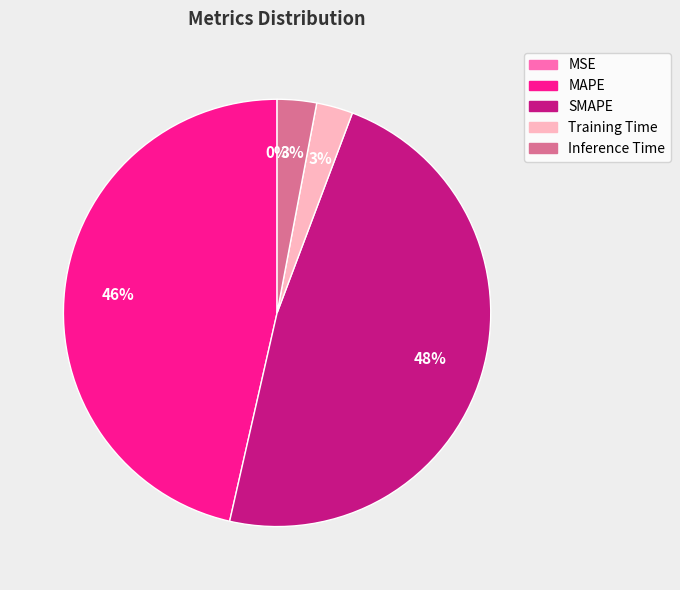

Does SMAPE account for over 50% of the chart?

No